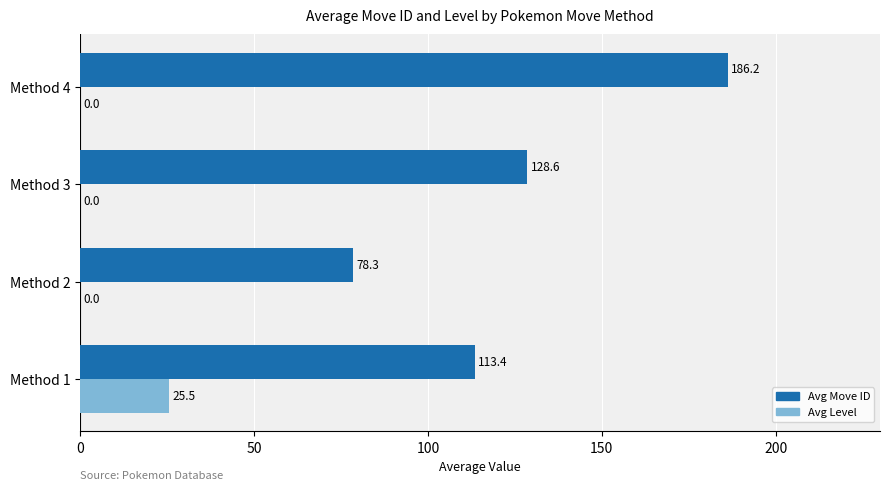

What are all the series names shown in the legend?

Avg Move ID, Avg Level